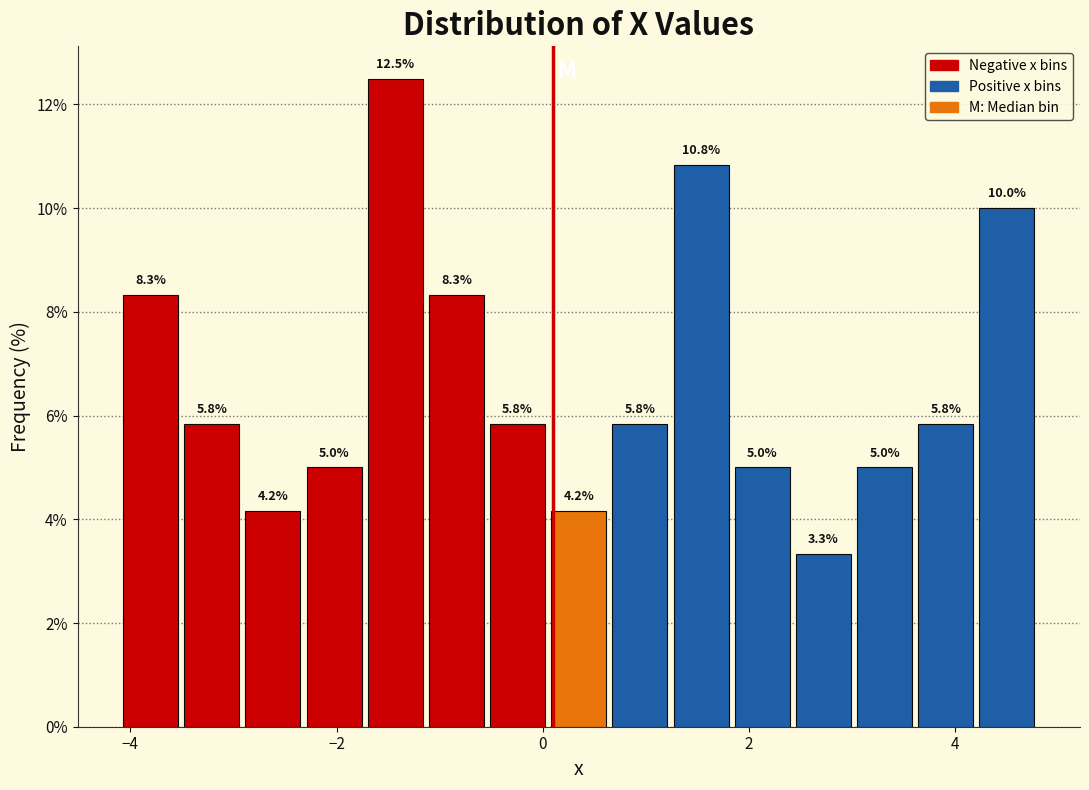

Read against the x-axis, roughly where is the centre of the tallest bar?

-1.4